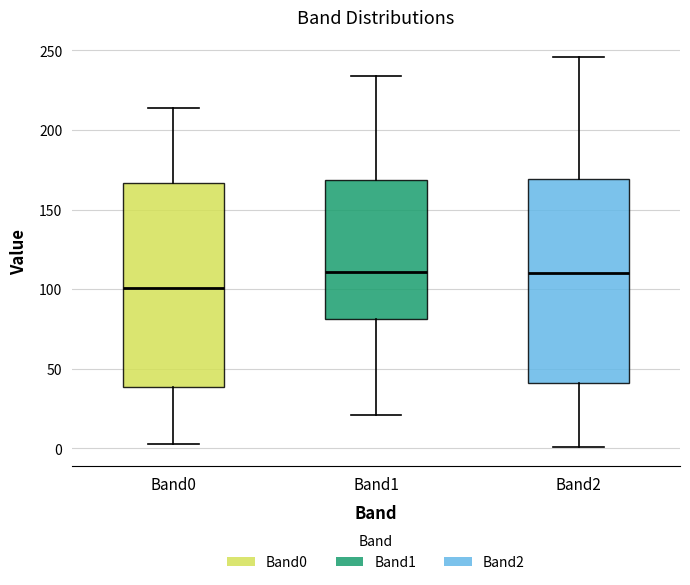

Reading left to right, transcribe this box plot: for each box, give where its median line is, the range the box spans, and where its two whiskers end, as read against the y-axis. The values are not printed on the chart, so give them approximately, as read against the axis.

Band0: median 100, box 40 to 165, whiskers 5 to 215
Band1: median 110, box 80 to 170, whiskers 20 to 235
Band2: median 110, box 40 to 170, whiskers 0 to 245